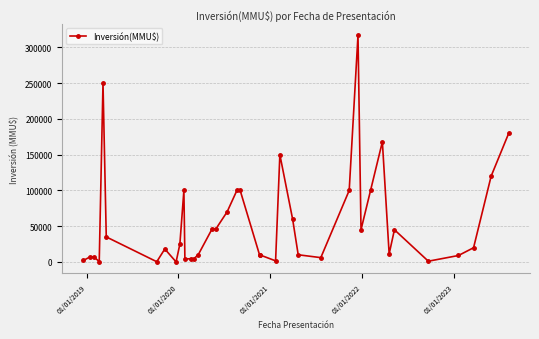

How many interior local valleys (lower than both neighbors) does the data have?

9